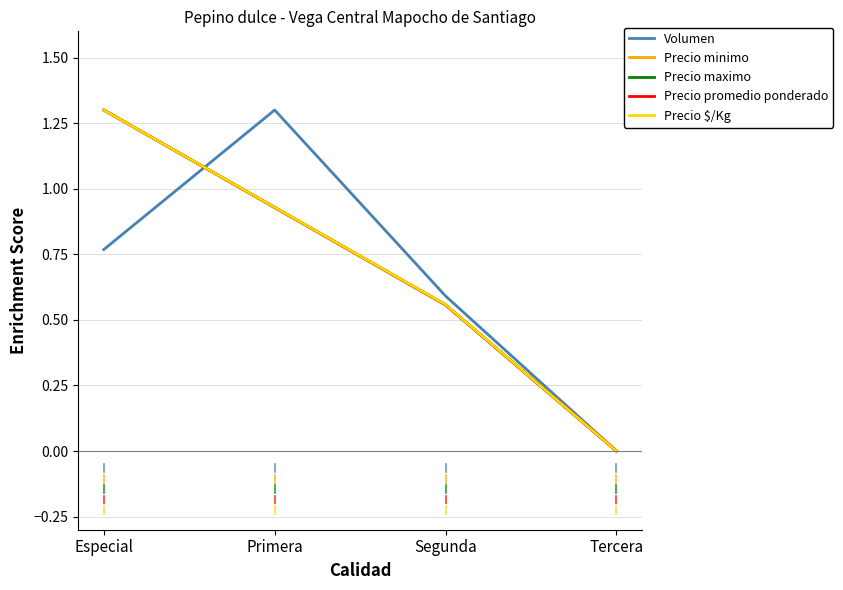

At which category does Volumen reach its first local peak?

Primera